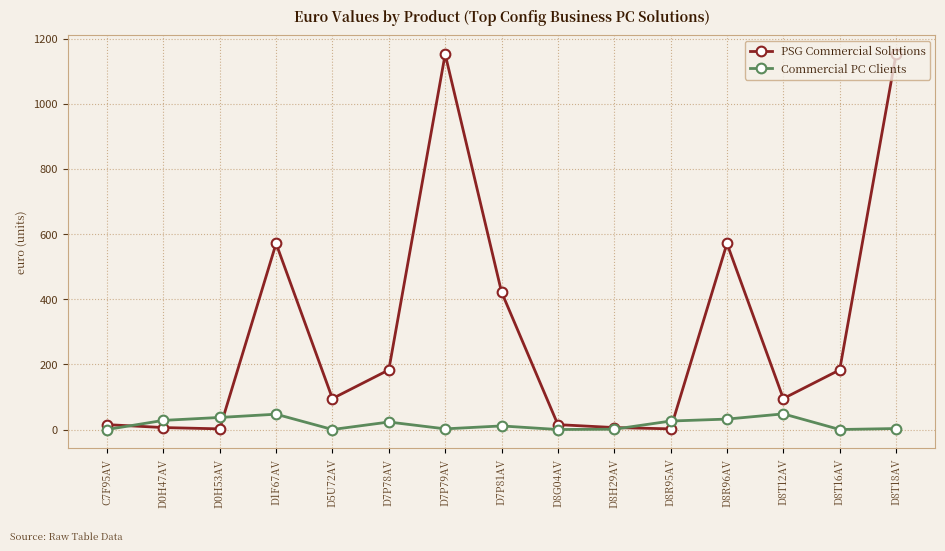

Is the value of PSG Commercial Solutions at D7P81AV greater than the value of Commercial PC Clients at C7F95AV?

Yes